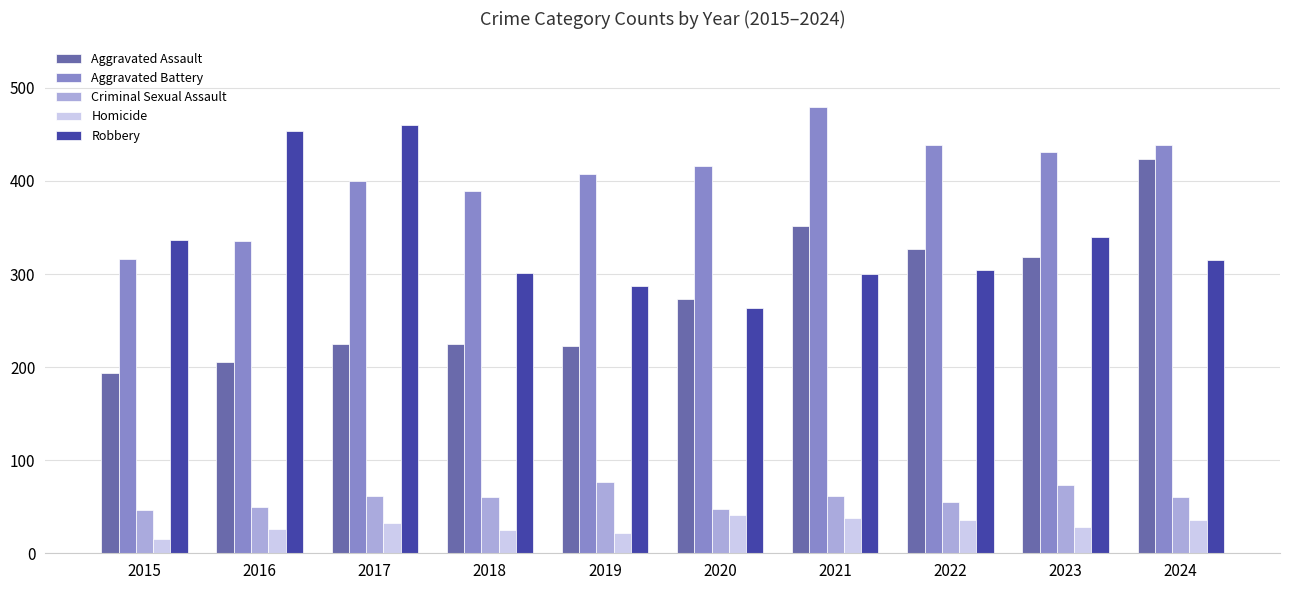

What is the minimum value for Aggravated Assault?

194